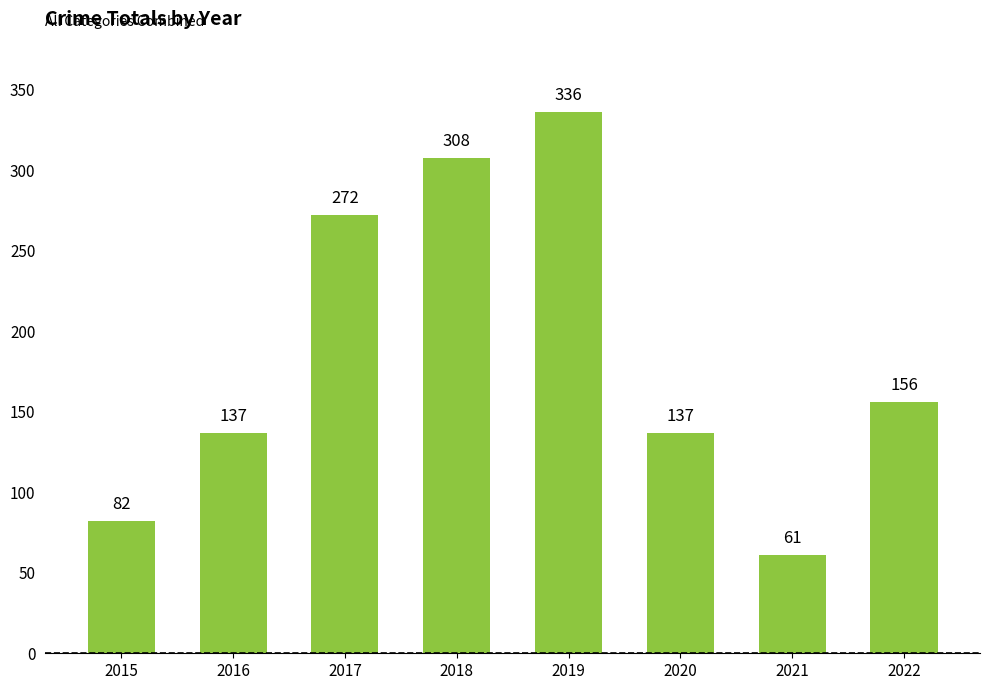

What is the minimum value shown in the chart?

61